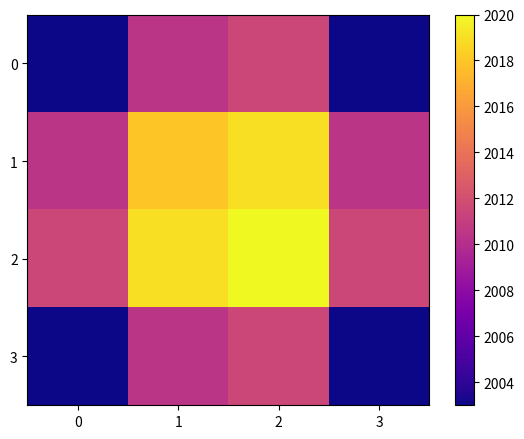

How many distinct data groups are displayed?

4